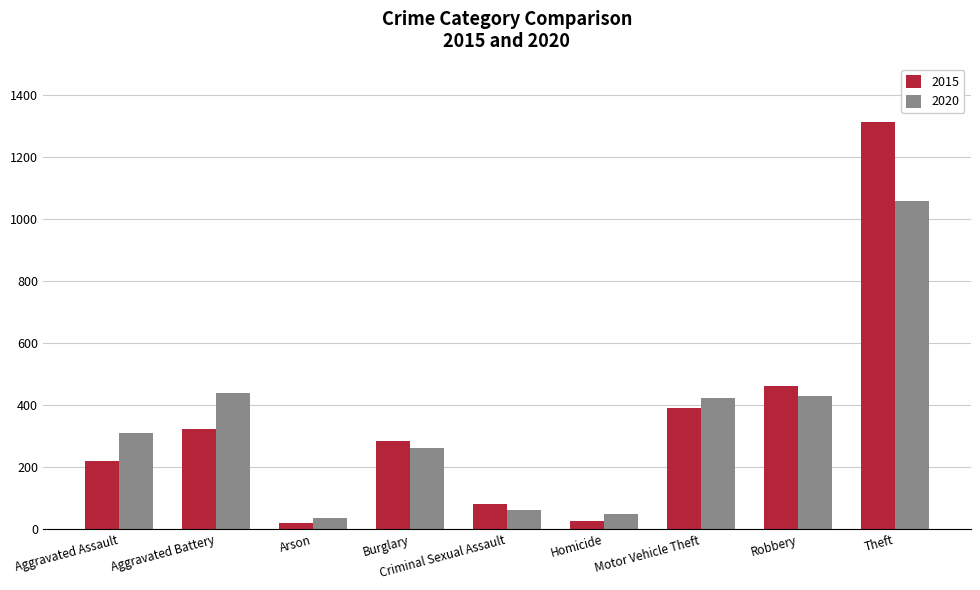

Reading left to right, list all the values displayed in this chart.

2015: Aggravated Assault=219	Aggravated Battery=323	Arson=21	Burglary=283	Criminal Sexual Assault=80	Homicide=27	Motor Vehicle Theft=391	Robbery=461	Theft=1313
2020: Aggravated Assault=311	Aggravated Battery=440	Arson=35	Burglary=262	Criminal Sexual Assault=63	Homicide=50	Motor Vehicle Theft=424	Robbery=430	Theft=1058